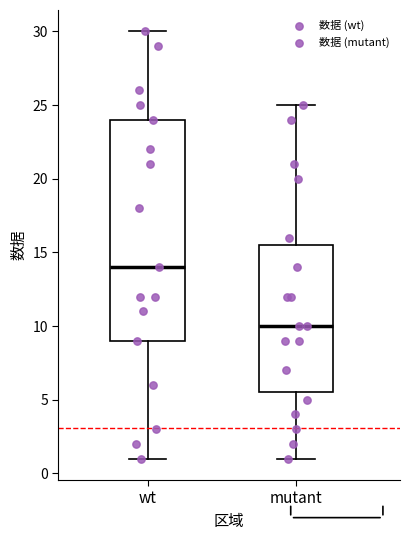

Where does the lower whisker of the box for wt end on the y-axis? The values are not printed on the chart, so give them approximately, as read against the axis.

1.0